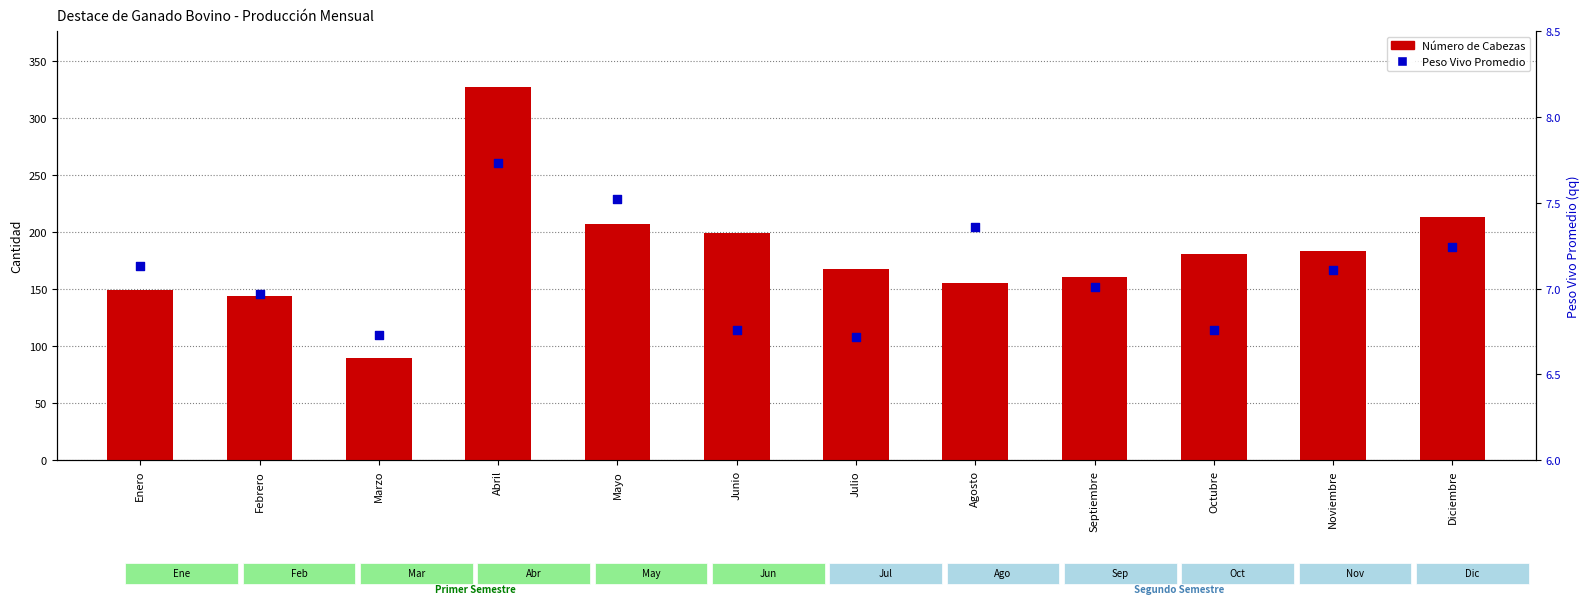

What are all the series names shown in the legend?

Número de Cabezas, Peso Vivo Promedio